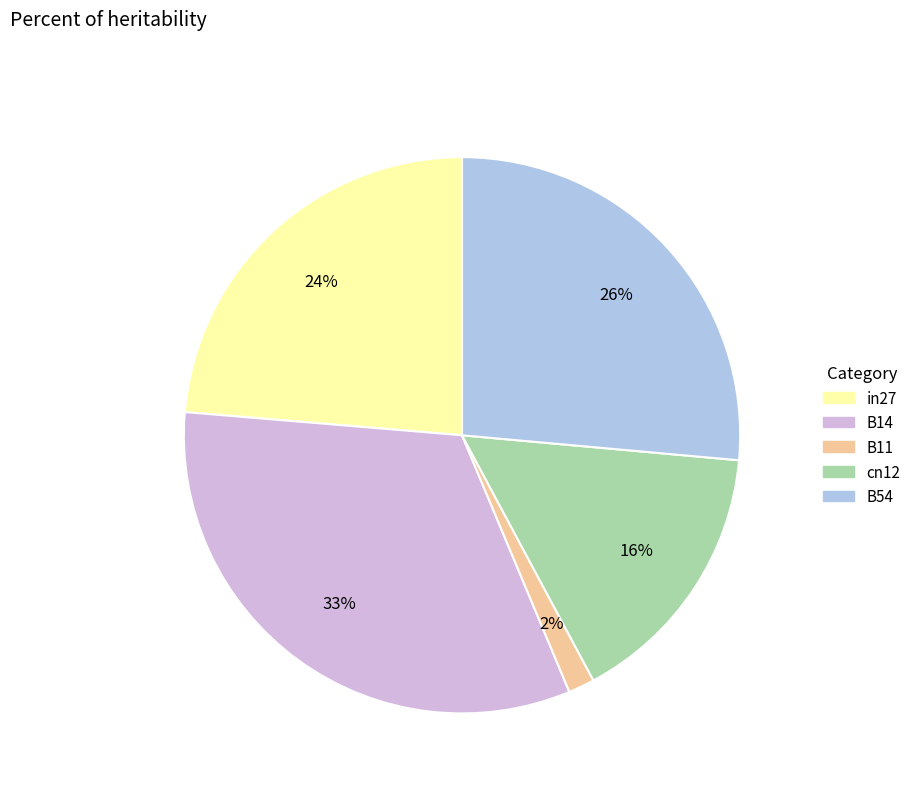

Is there any slice that represents more than half of the pie?

No